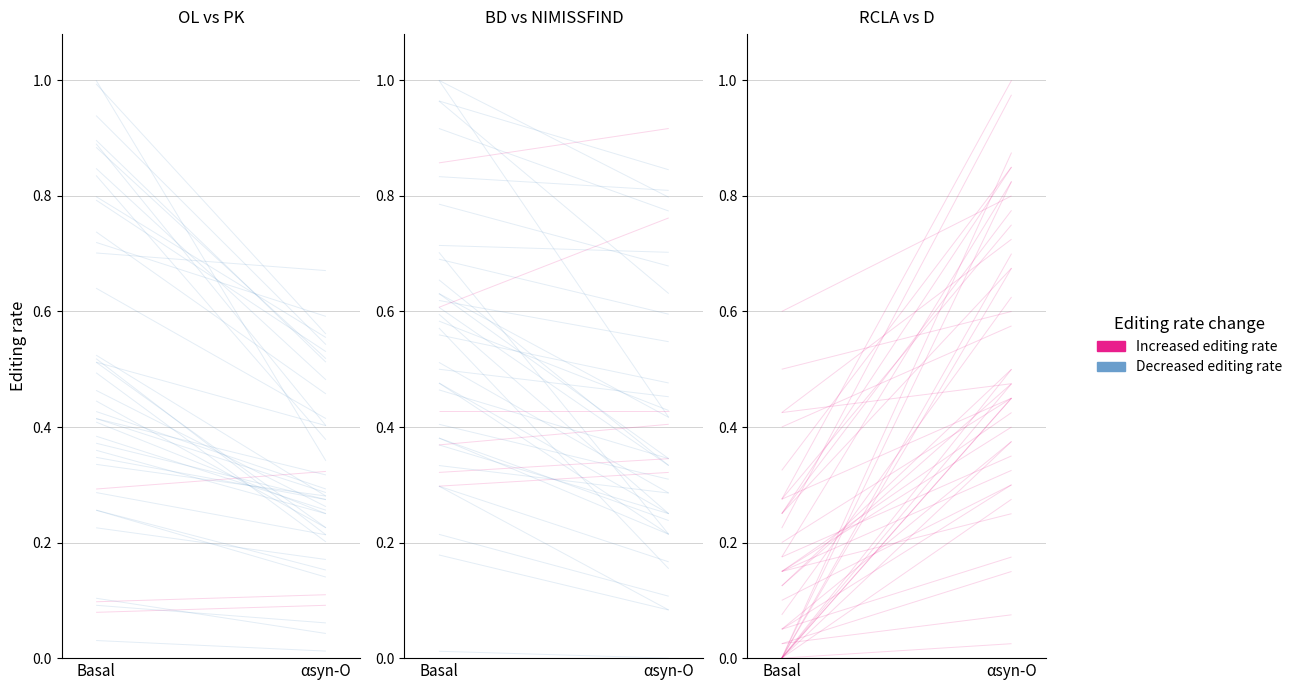

The value of Increased editing rate at Basal is 0.1. True or false?

False